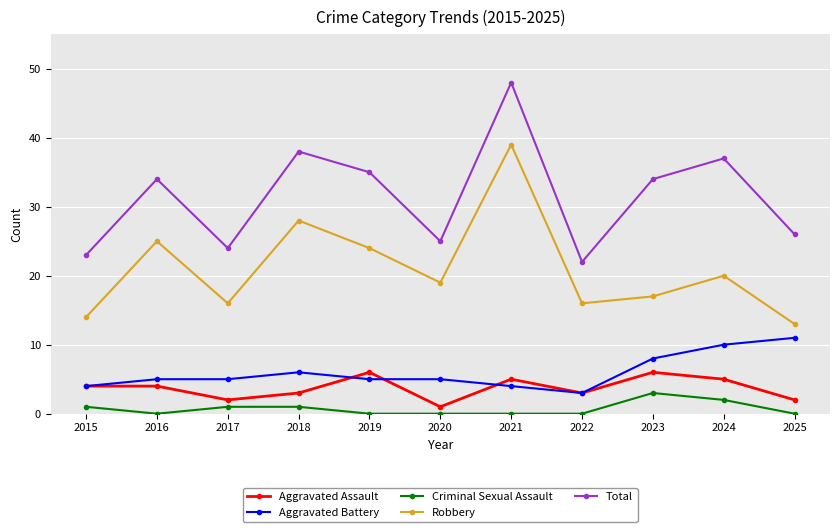

True or false: Criminal Sexual Assault and Total intersect in this chart.

False